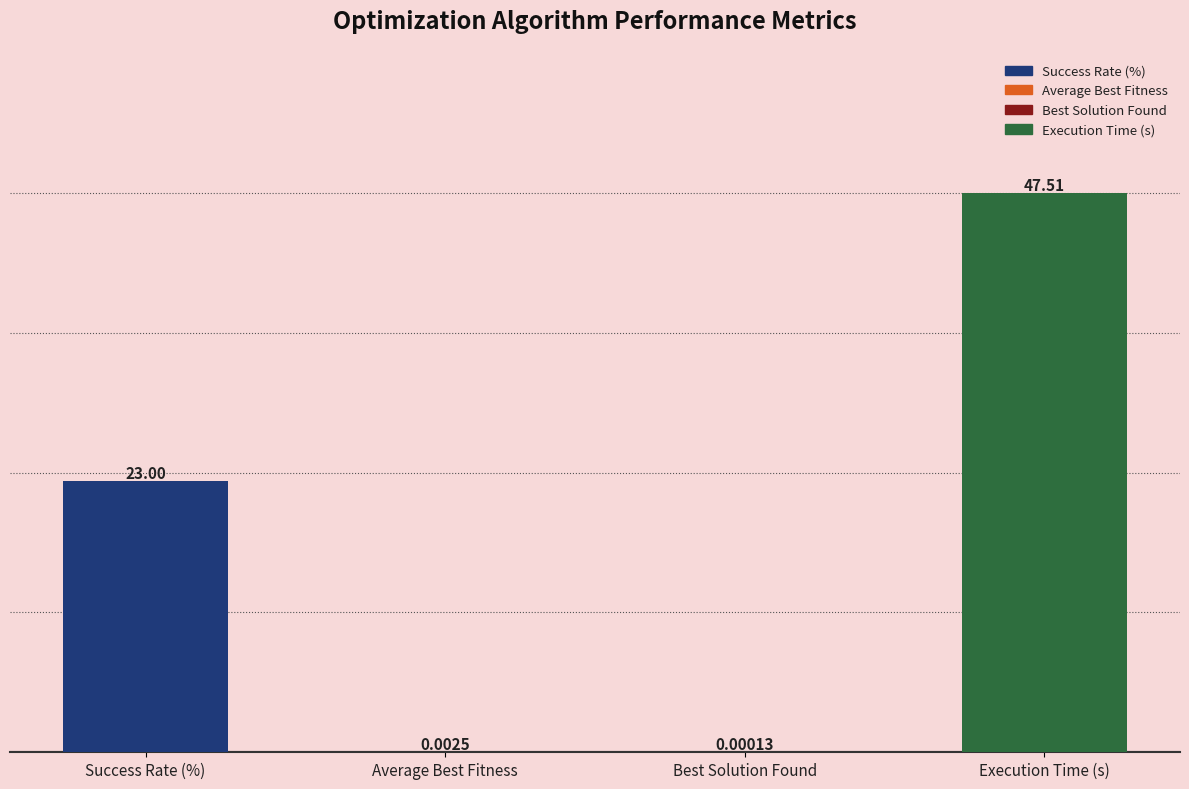

What is the label of the 2nd bar from the left?

Average Best Fitness